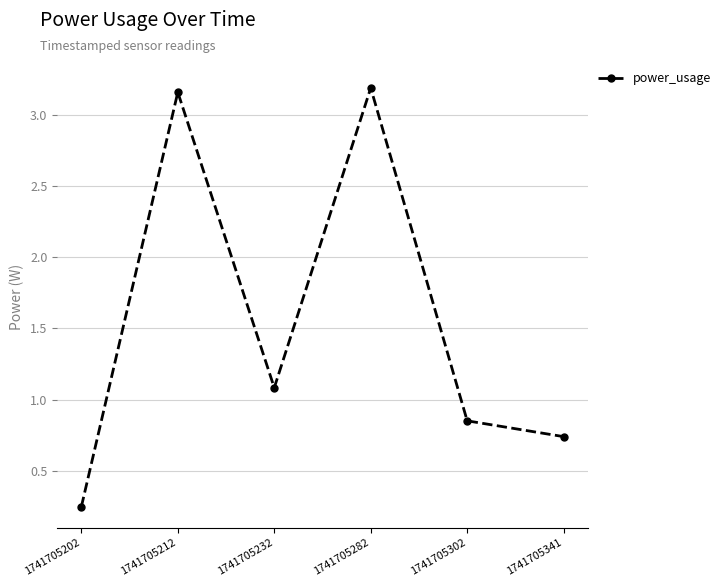

Count the number of data series in this chart.

1